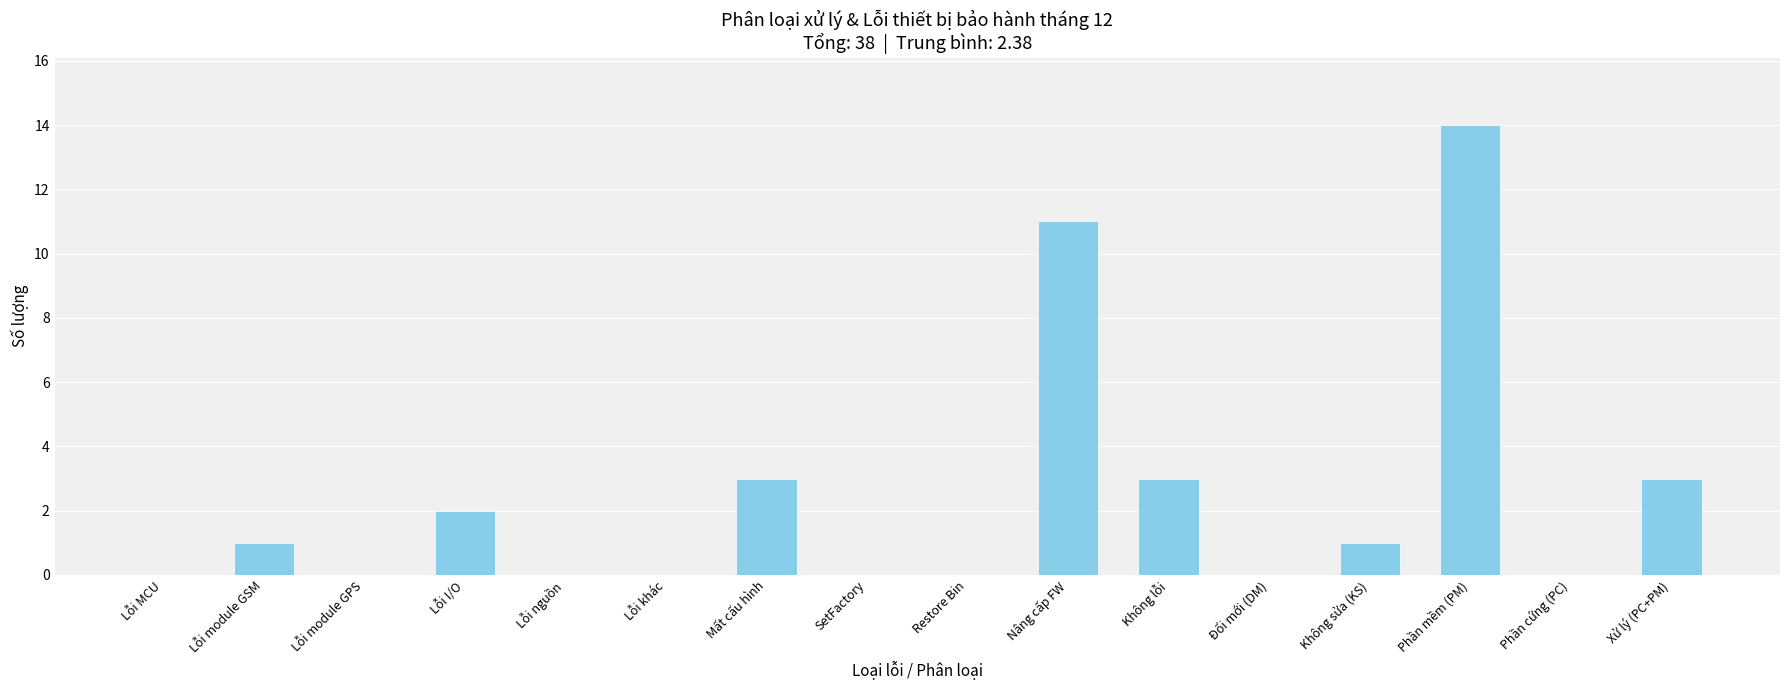

What is the average value?

2